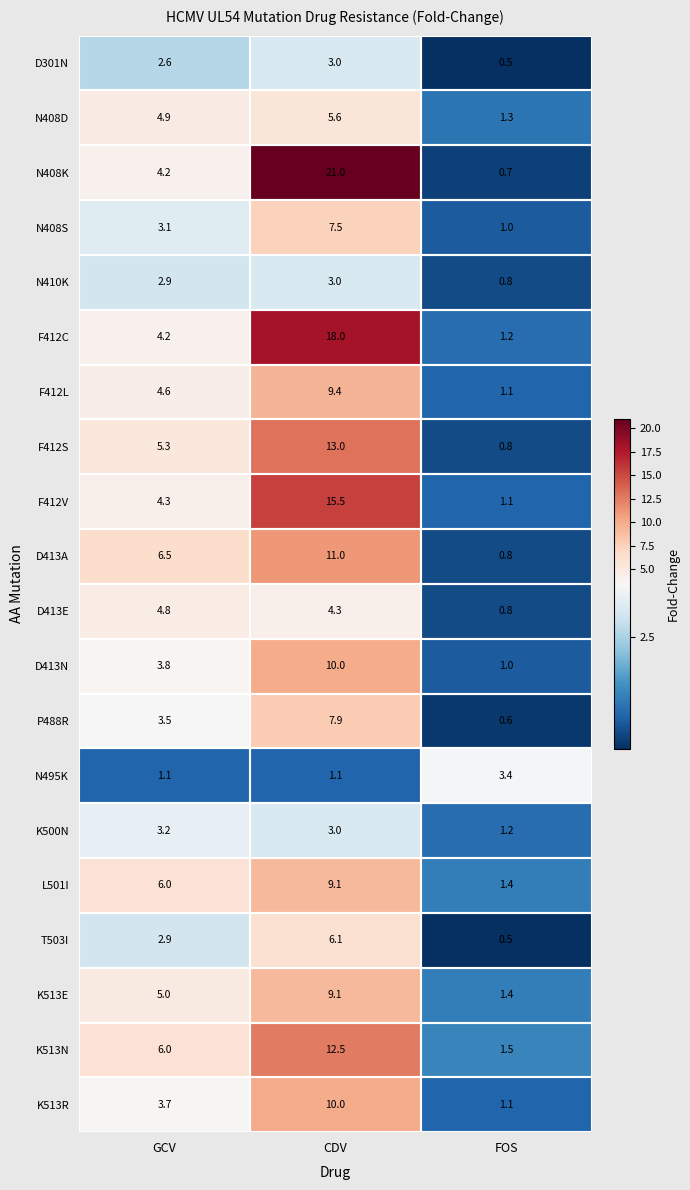

Which category has the lowest value across all series?

FOS